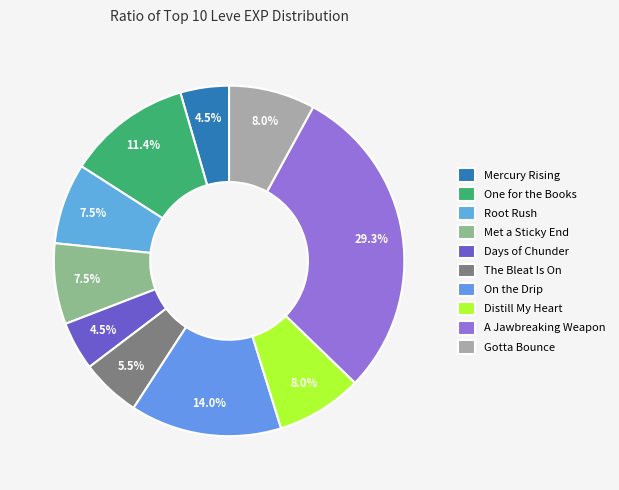

What is the largest slice in the pie chart?

A Jawbreaking Weapon